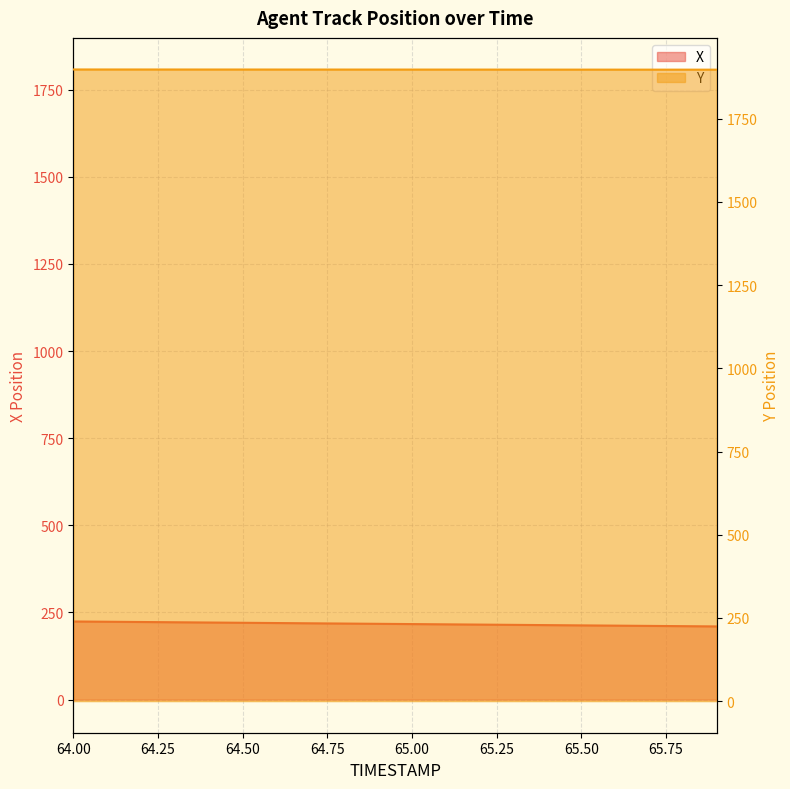

What is the difference between the highest and lowest values at 65.1?

1681.8